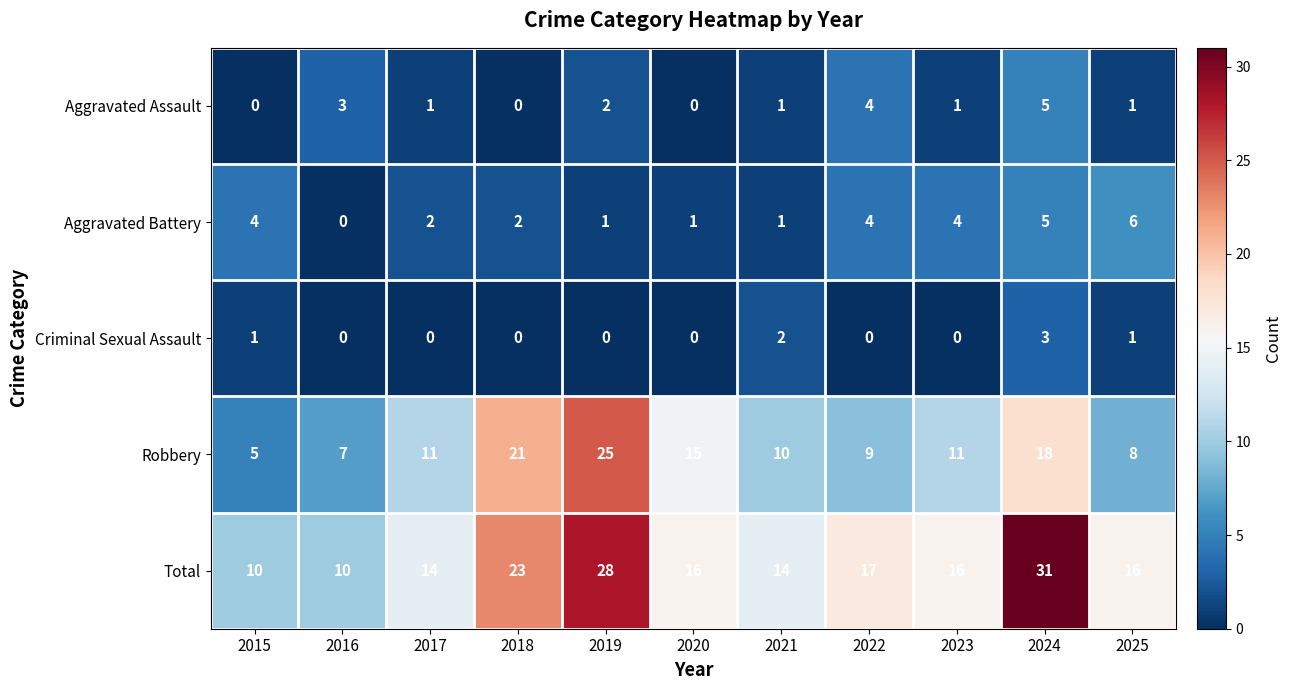

What is the maximum value for Robbery?

25